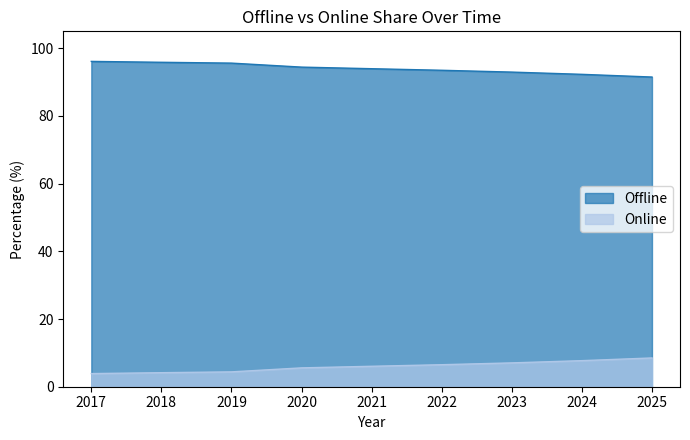

How many categories are shown in the chart?

9